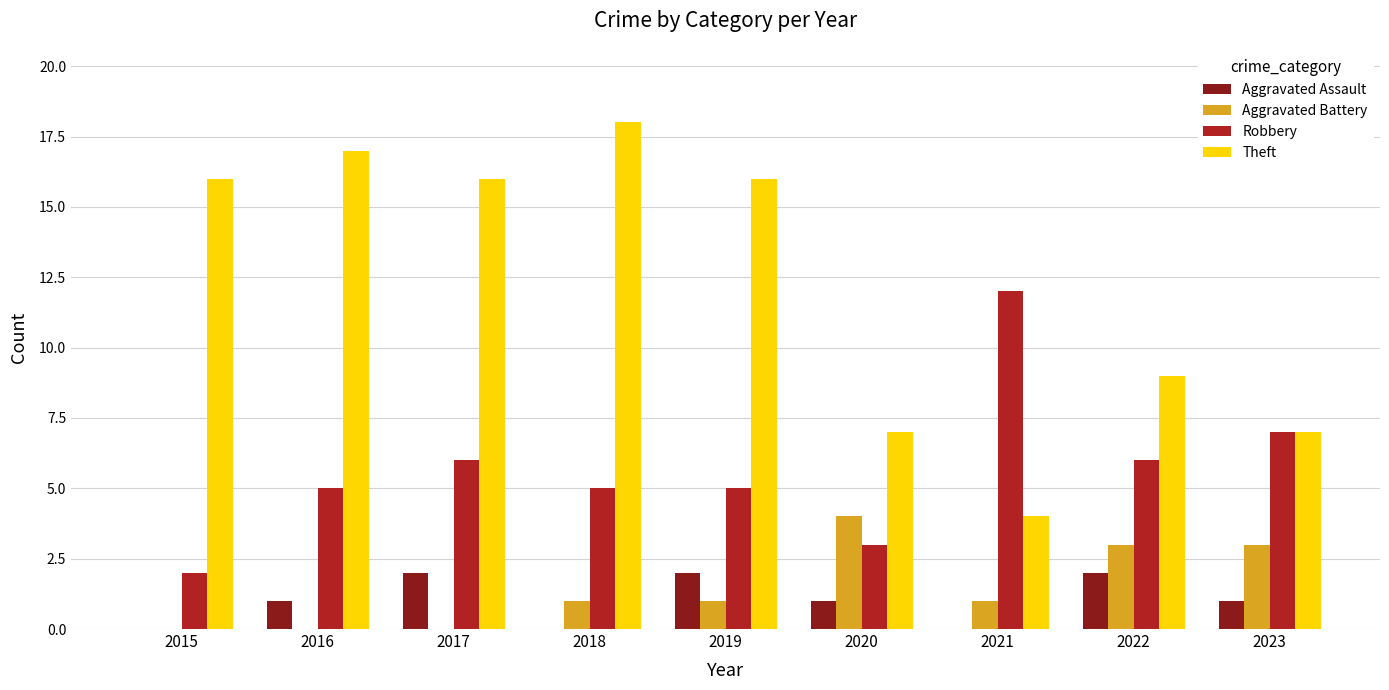

Which series has the largest total across all categories?

Theft